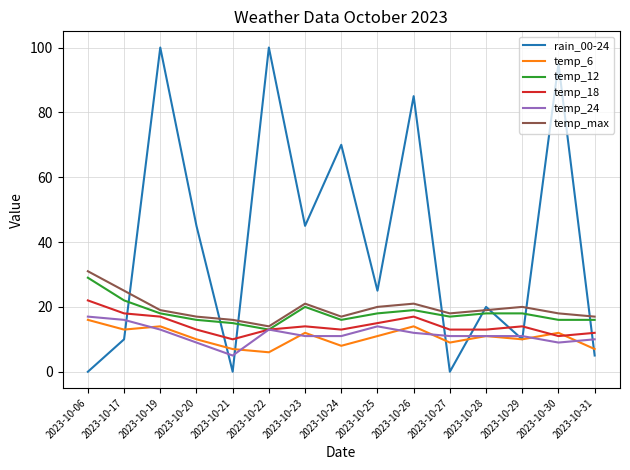

Which series changed the most between 2023-10-17 and 2023-10-22?

rain_00-24